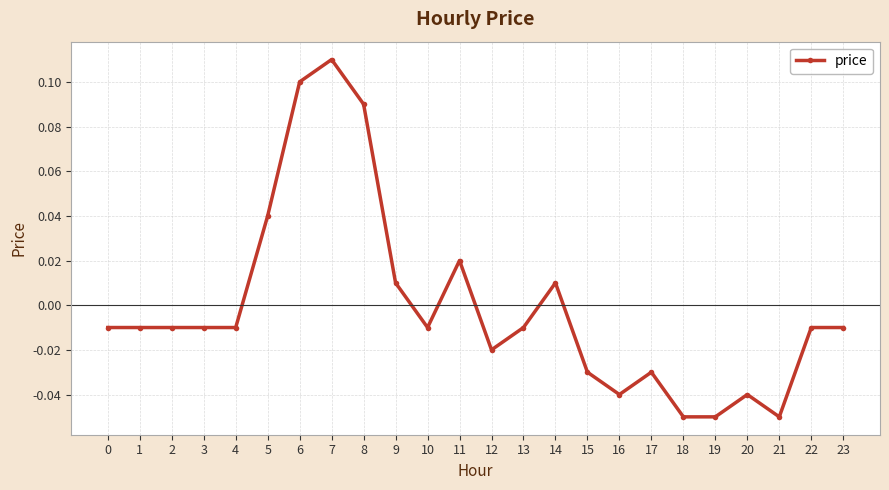

Which label corresponds to the largest value in the chart?

7